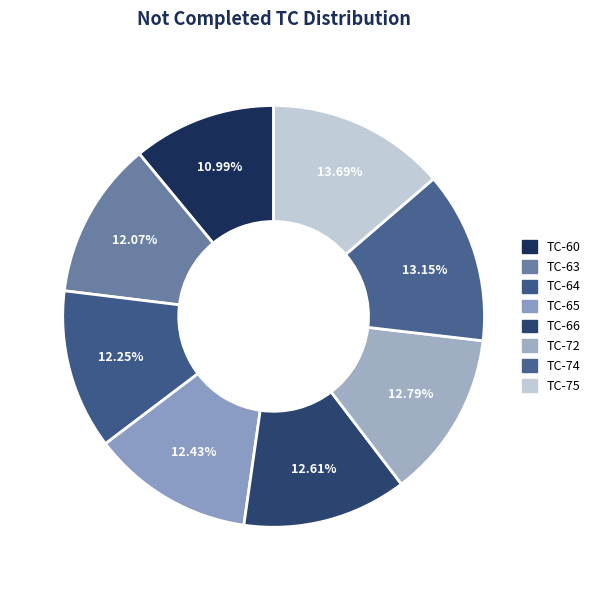

How many slices are in this pie chart?

8